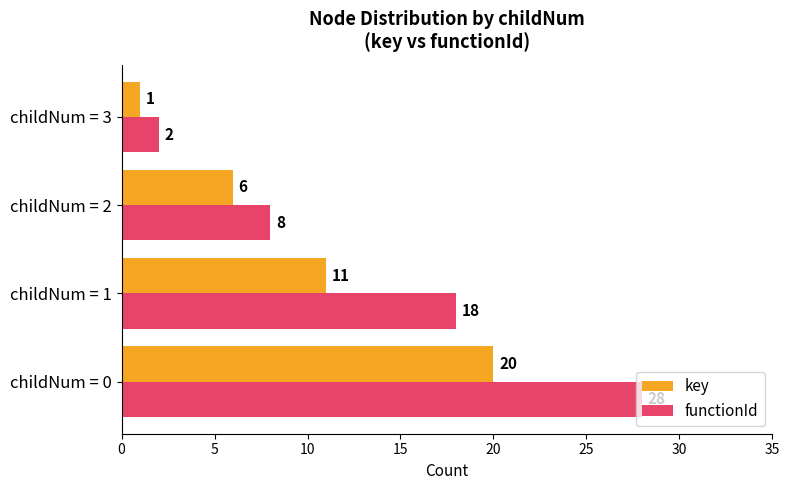

What is the difference between the second highest and minimum values in the key series?

10